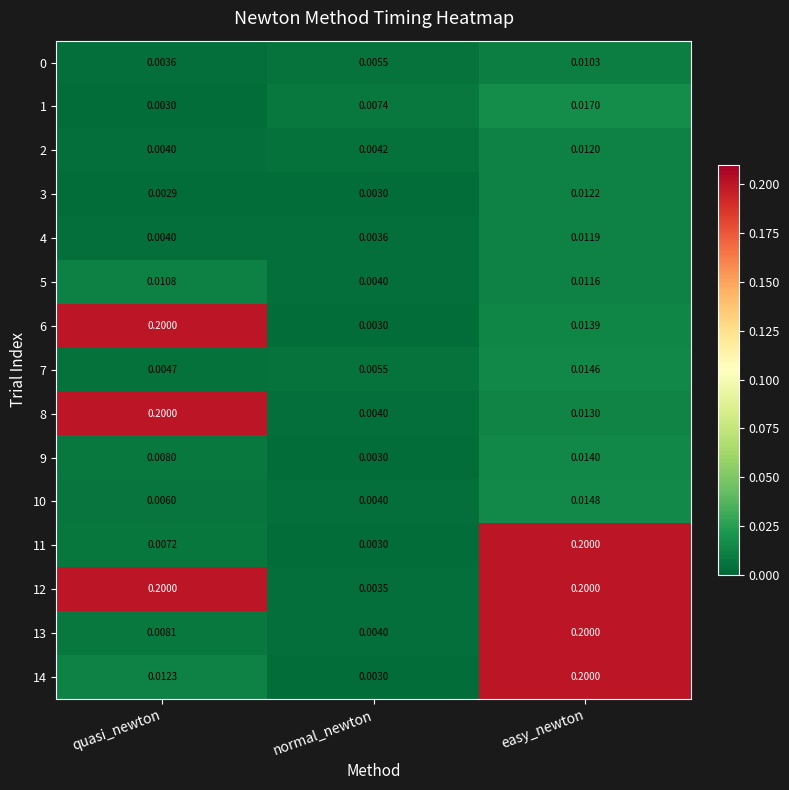

At which category is the sum across all series the highest?

easy_newton